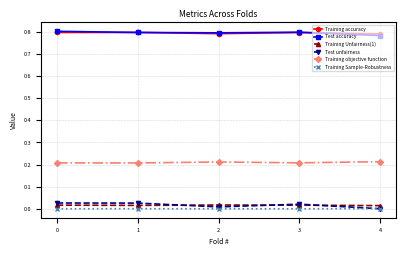

Is it true that Training accuracy equals 1.2 at 4?

False